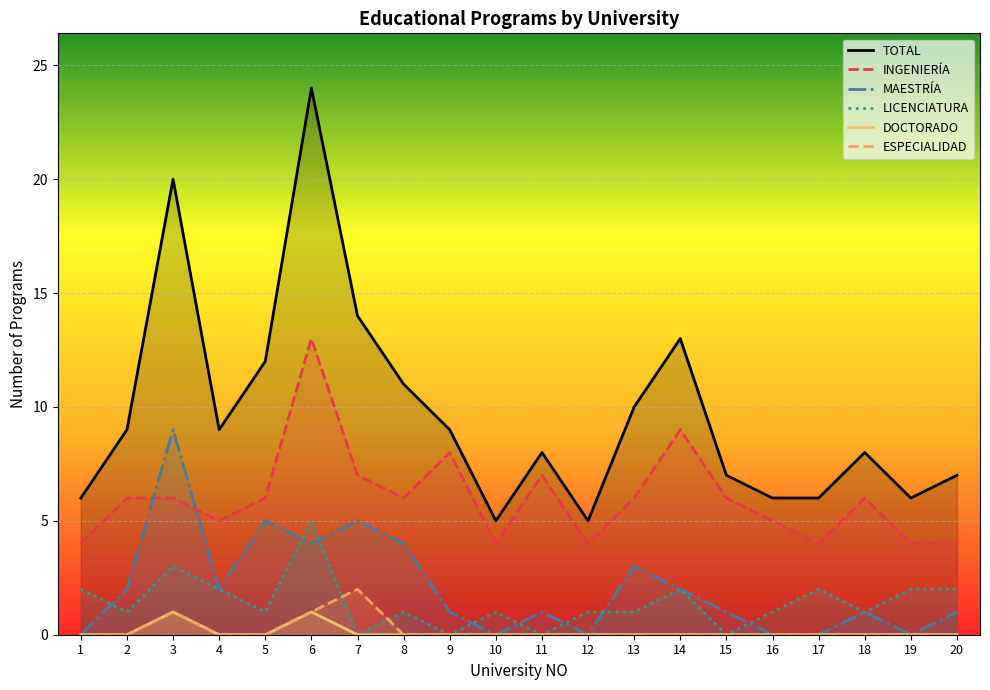

True or false: TOTAL and INGENIERÍA cross at least once.

False